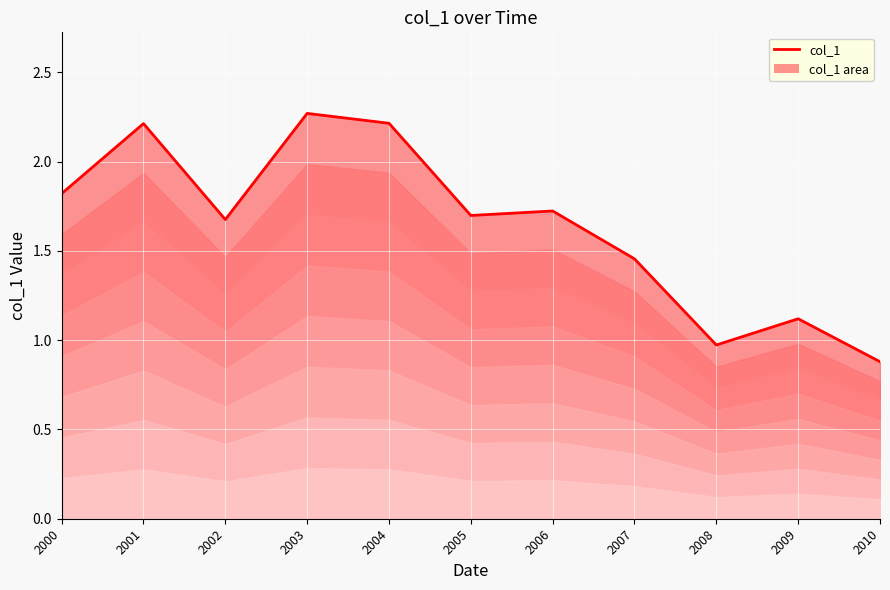

The chart shows a value of 0.9 at 2000. True or false?

False